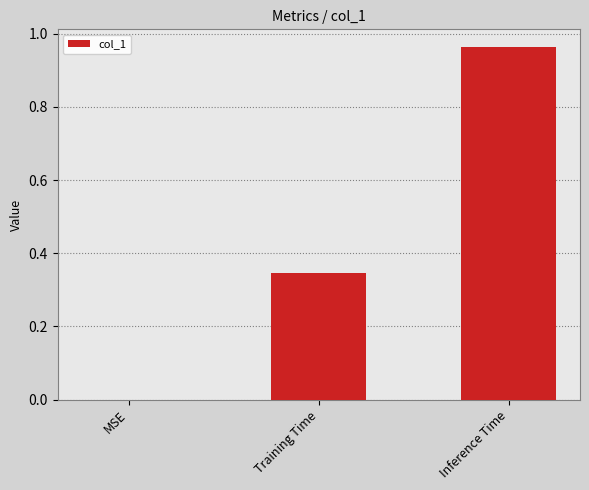

Which has a higher value, Training Time or Inference Time?

Inference Time